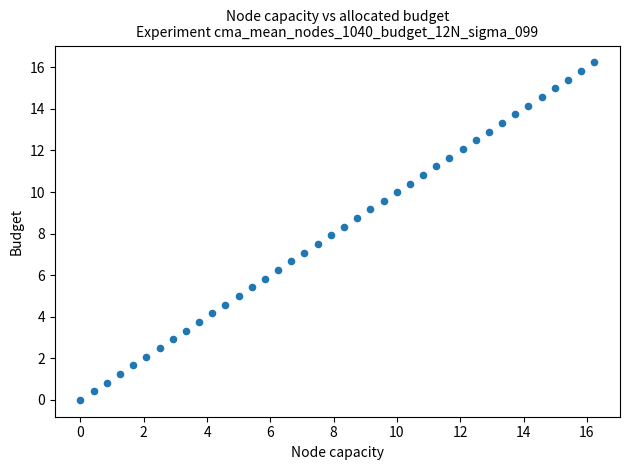

What is the range of X values (max minus min)?

16.2